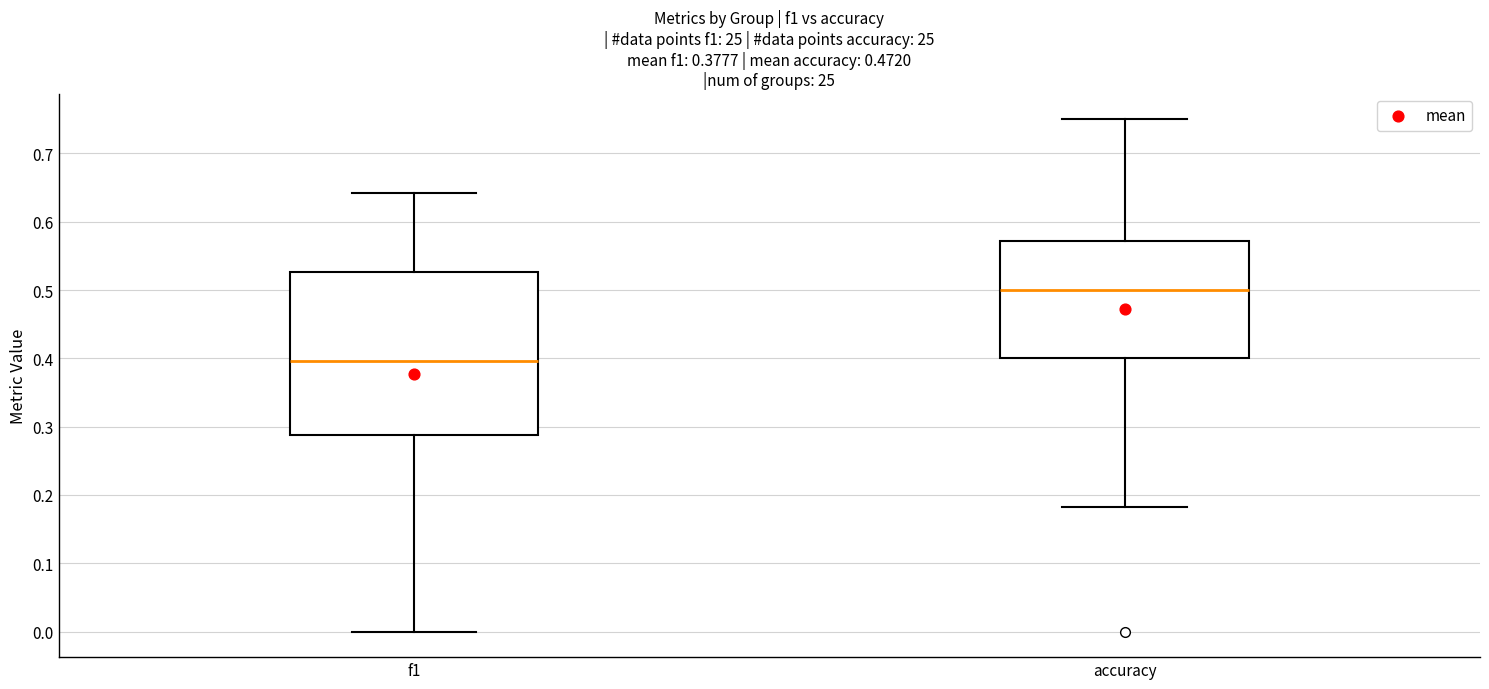

Which box's median line is the lowest?

f1